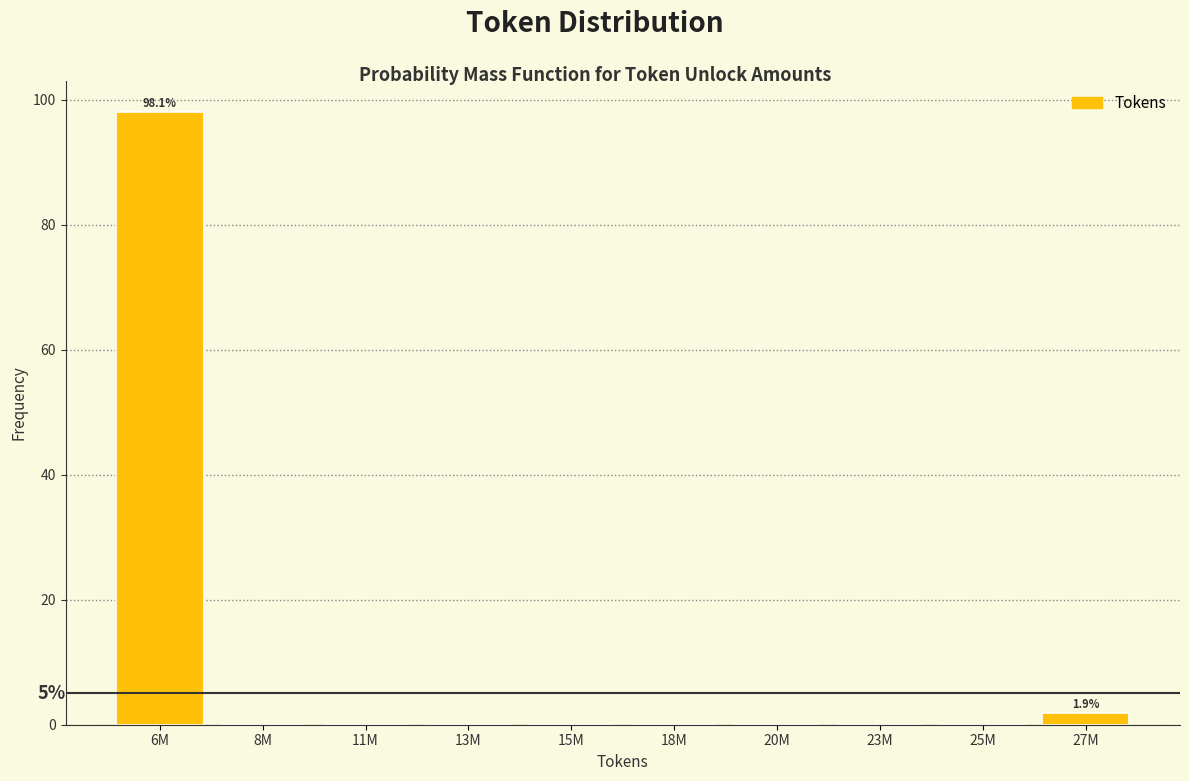

Reading left to right, list all the values displayed in this chart.

6M=98.1	8M=0.0	11M=0.0	13M=0.0	15M=0.0	18M=0.0	20M=0.0	23M=0.0	25M=0.0	27M=1.9